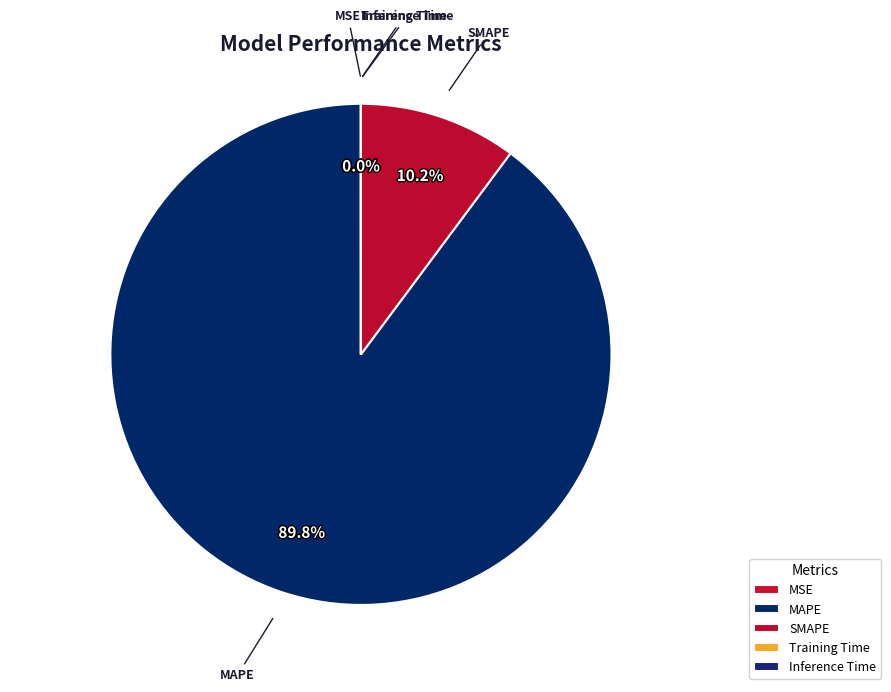

Does MAPE account for over 50% of the chart?

Yes